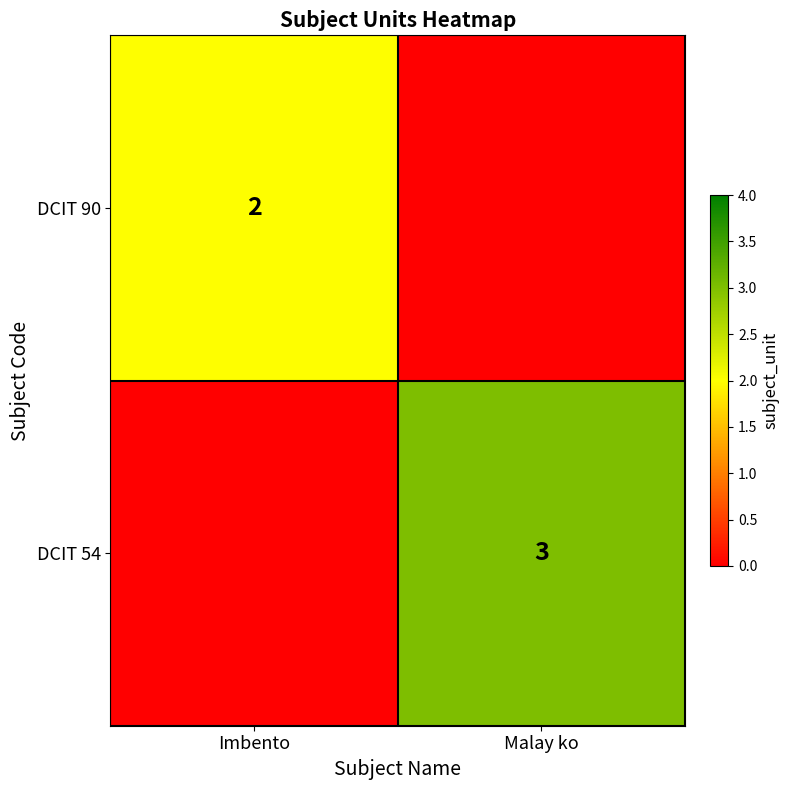

Is the value of DCIT 54 at Malay ko greater than the value of DCIT 90 at Imbento?

Yes